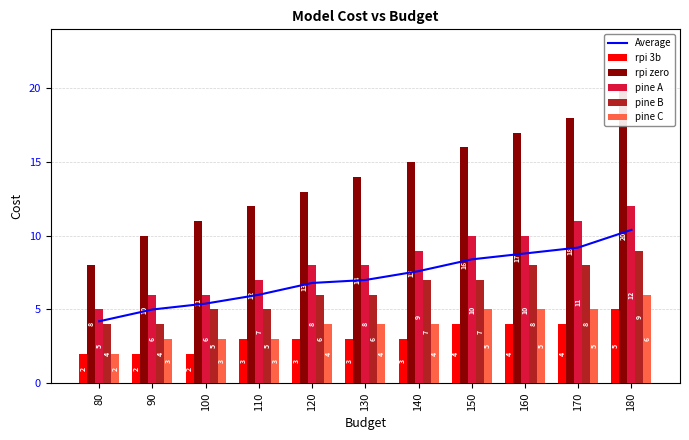

What is the value of the pine A bar at the 4th from the left?

7.0